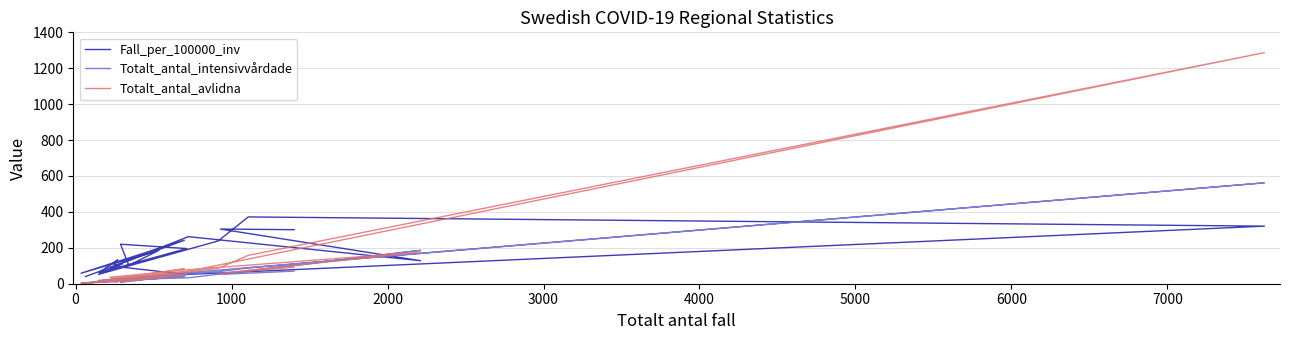

List the series in order of their peak value, highest first.

Totalt_antal_avlidna, Totalt_antal_intensivvårdade, Fall_per_100000_inv